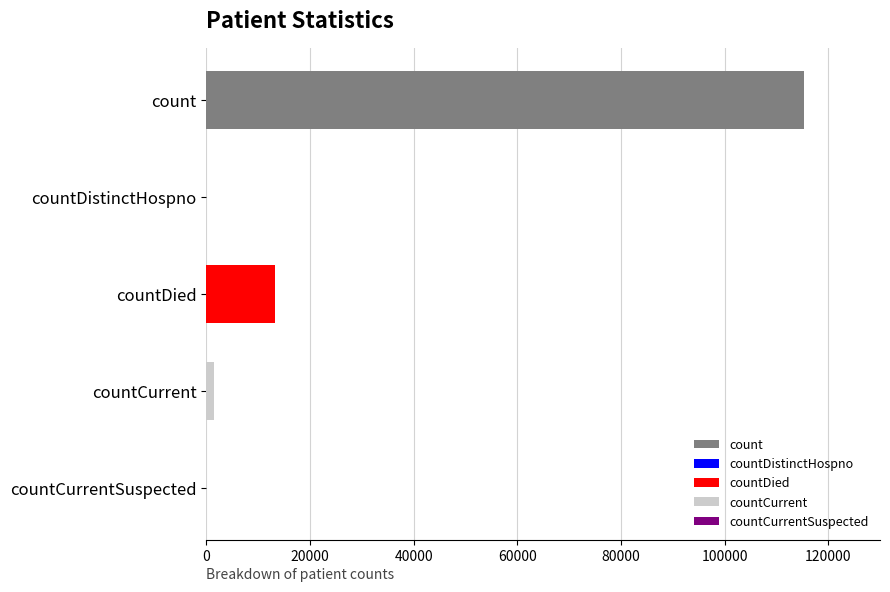

The value at countDied is 8839. True or false?

False